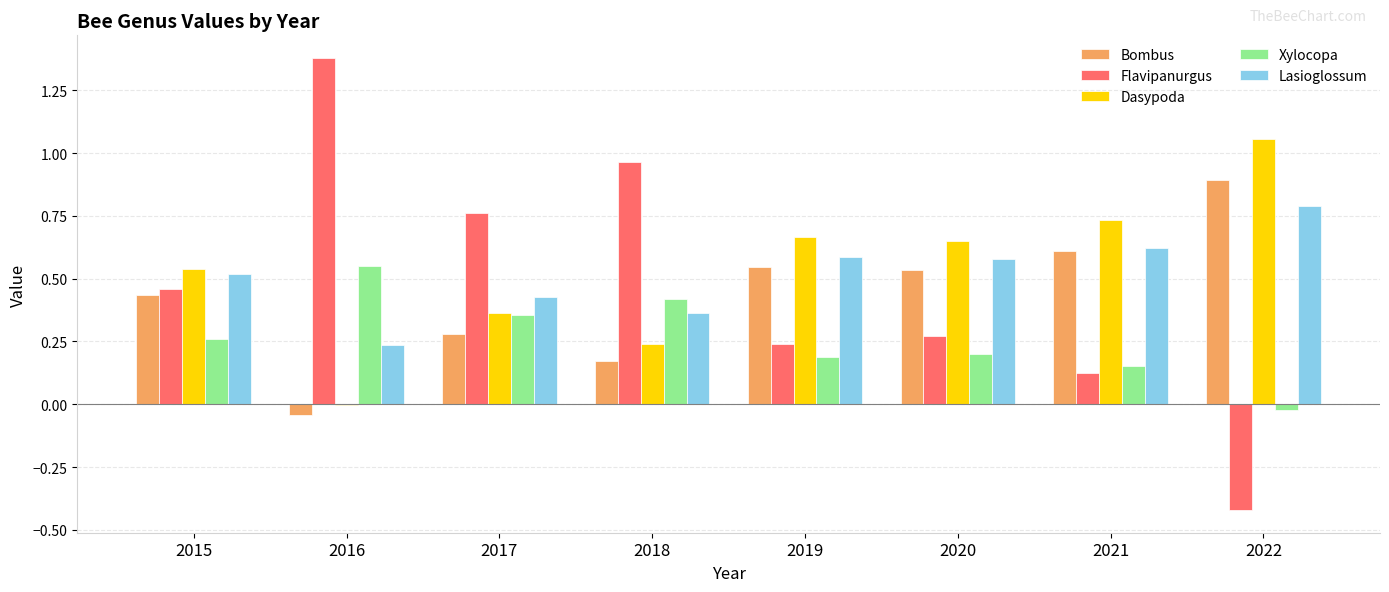

At which label does Flavipanurgus reach its peak?

2016